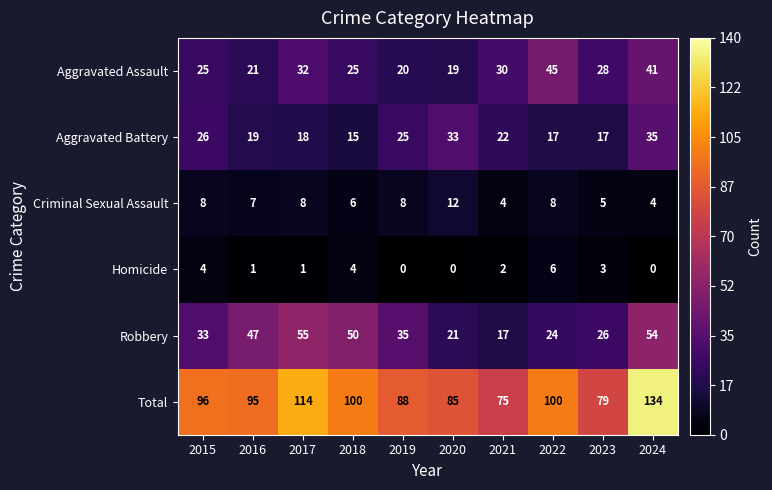

The Aggravated Battery series shows 22 at 2021. True or false?

True